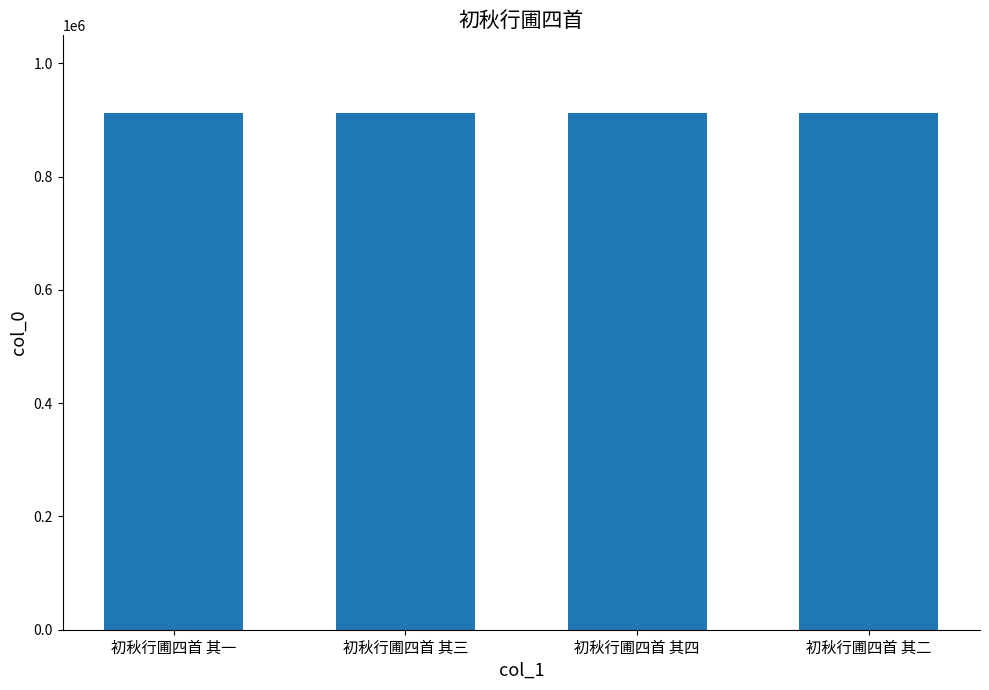

What is the sum of all values?

3650602